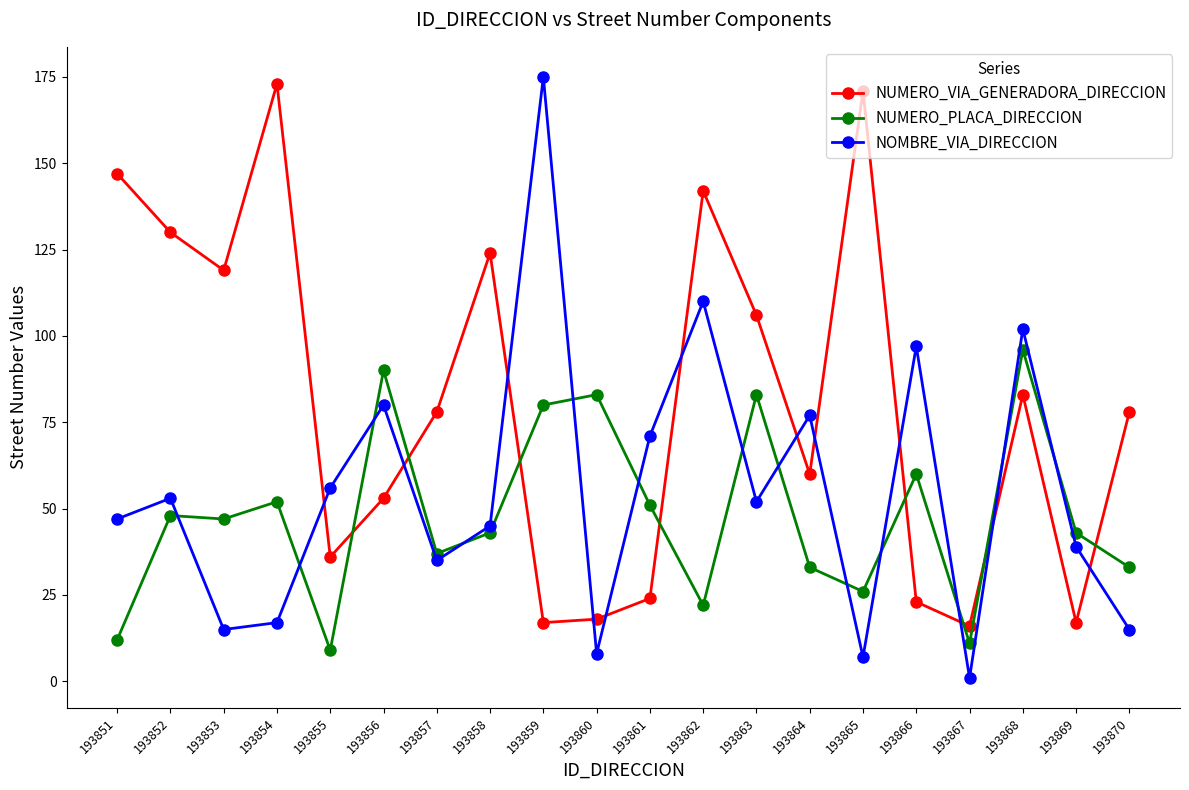

What is the approximate value of NOMBRE_VIA_DIRECCION at 193852, to the nearest 10?

50